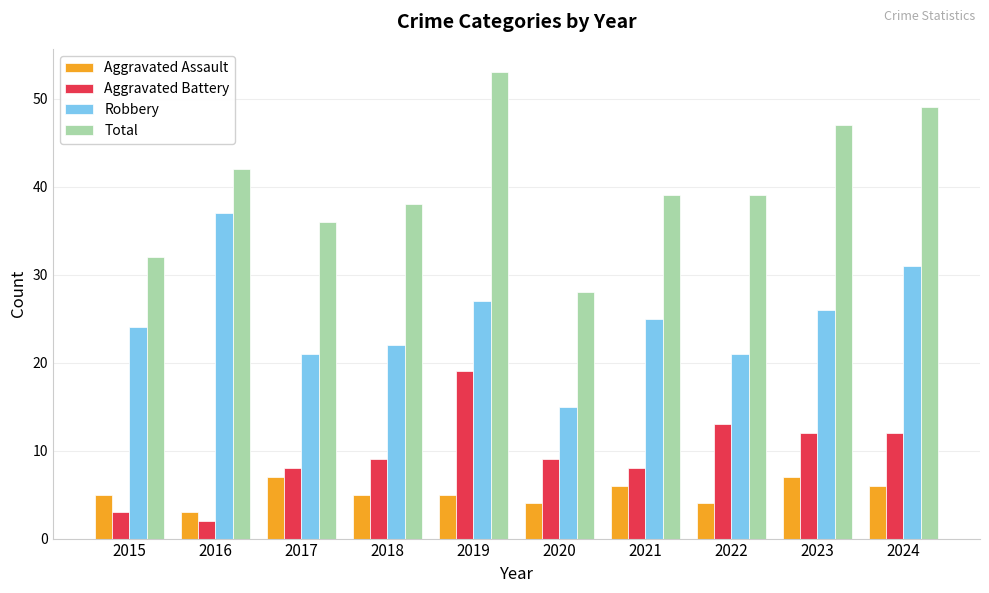

What are all the series names shown in the legend?

Aggravated Assault, Aggravated Battery, Robbery, Total